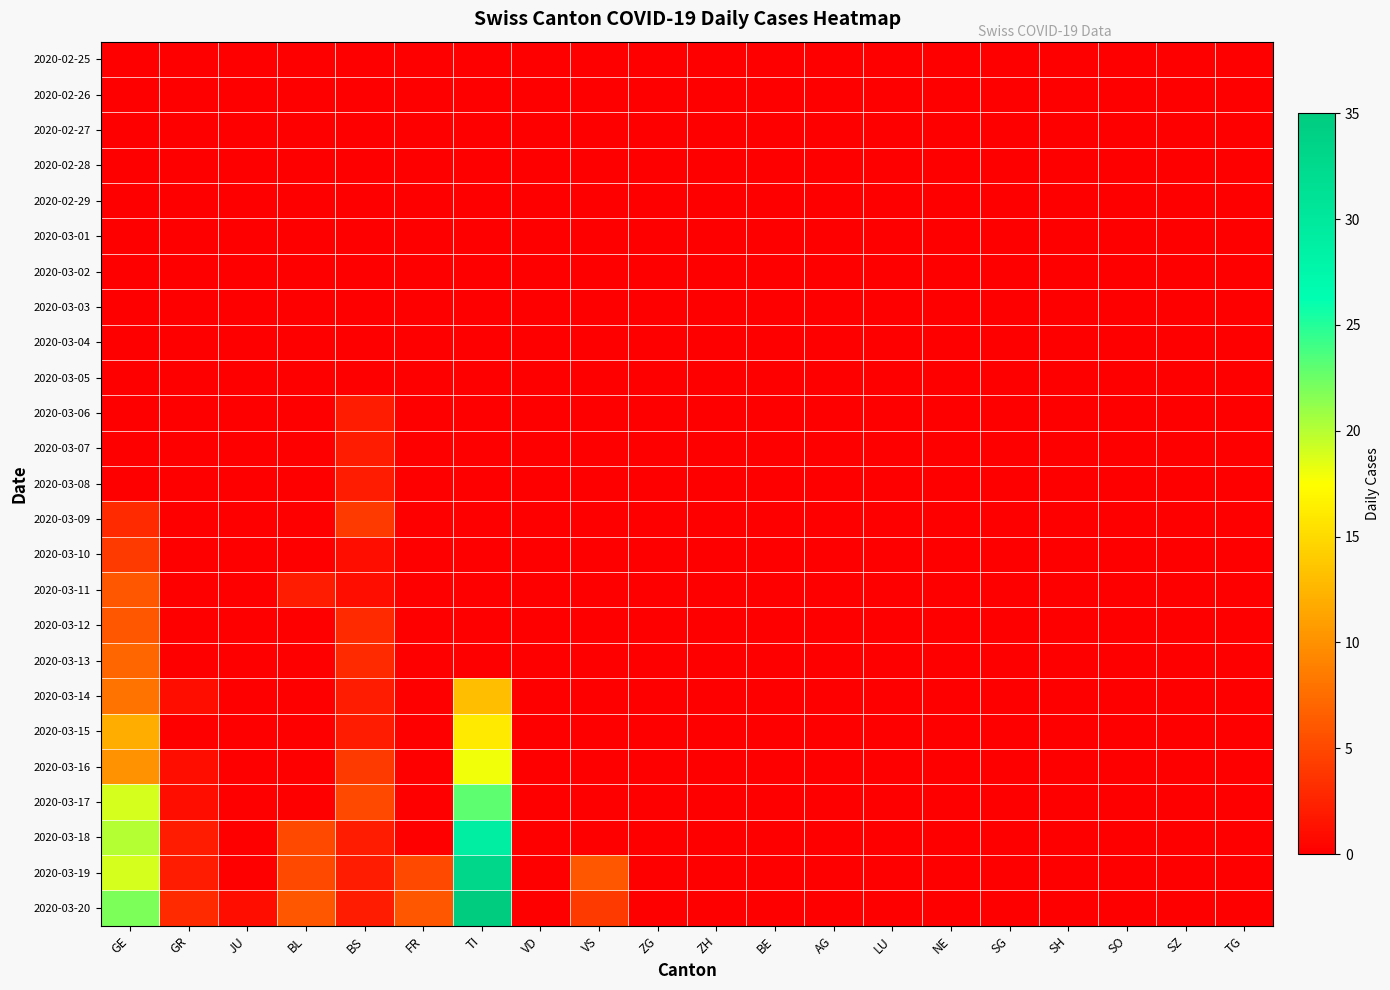

Which series has the widest spread of values?

2020-03-20